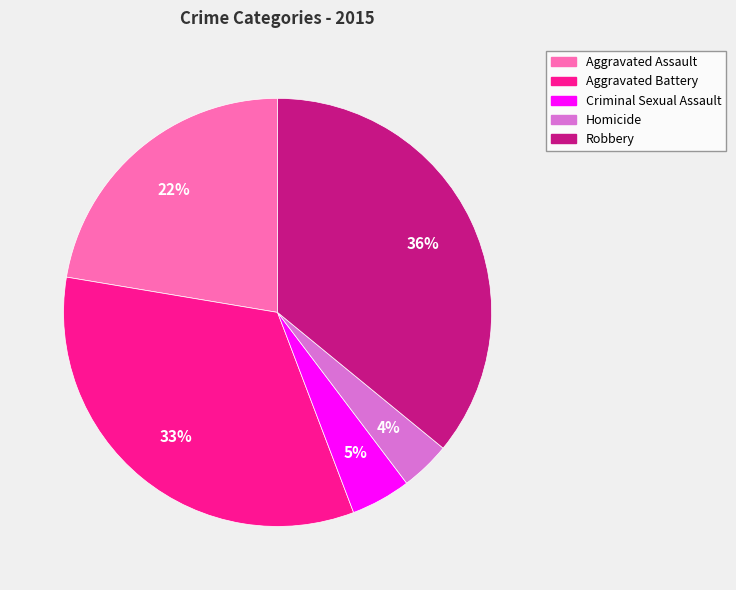

Combined, do Aggravated Battery and Criminal Sexual Assault account for over 50%?

No